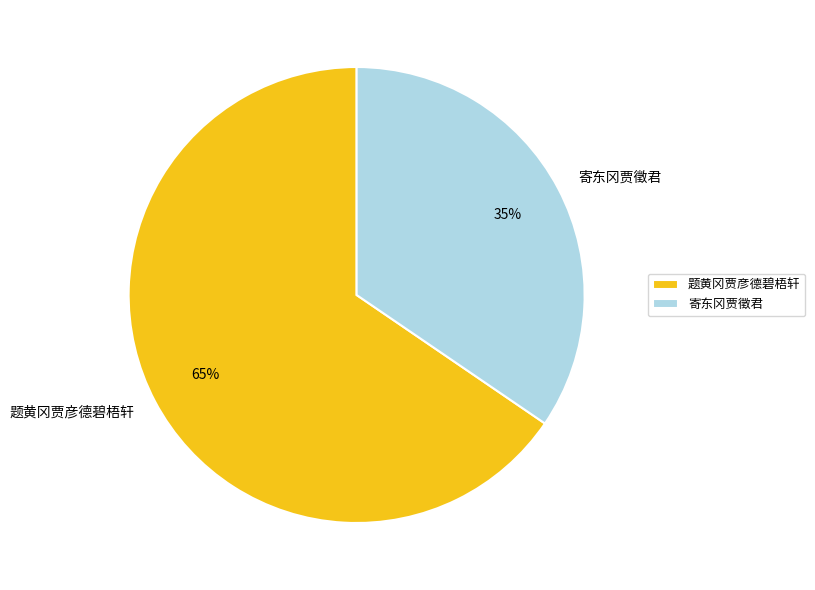

Combined, do 题黄冈贾彦德碧梧轩 and 寄东冈贾徵君 account for over 50%?

Yes